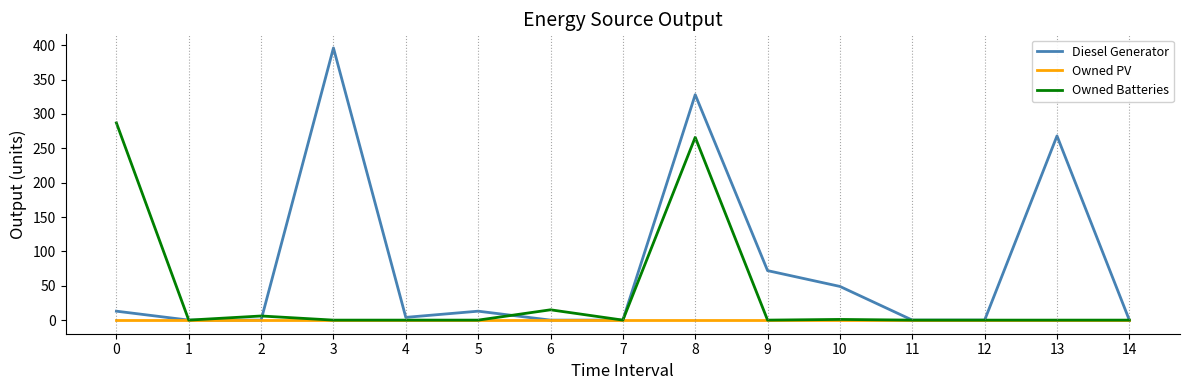

At 0, list the series in order from largest to smallest.

Owned Batteries, Diesel Generator, Owned PV